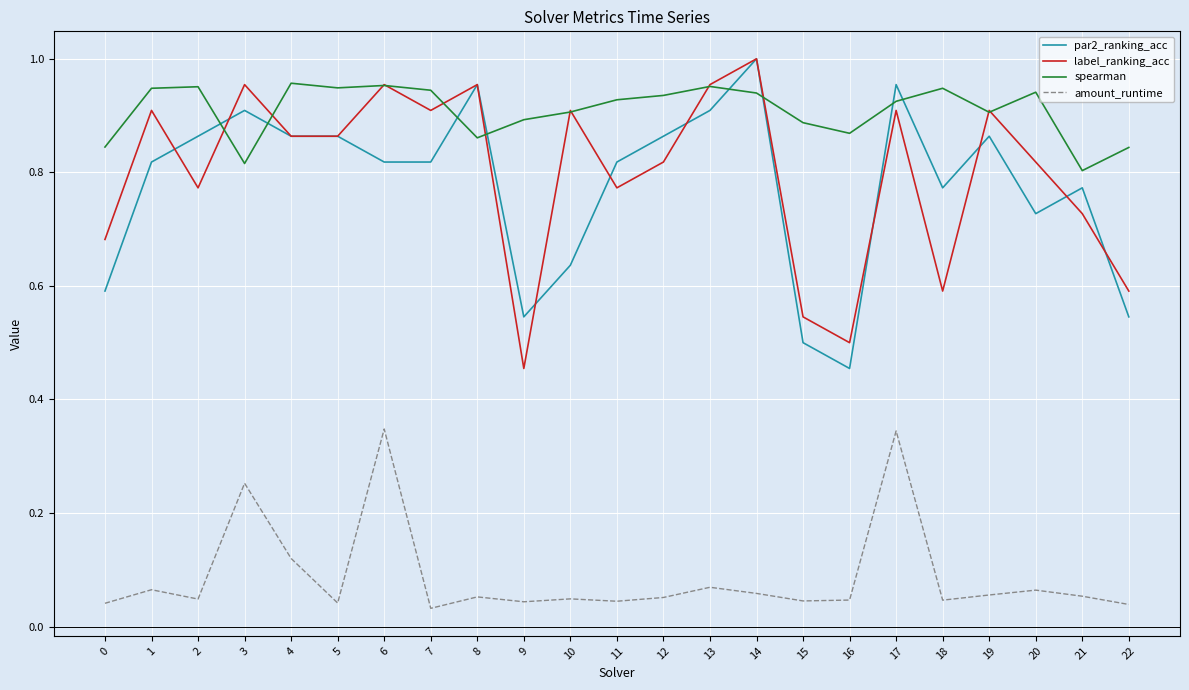

Between 2 and 8, which series saw the biggest shift?

label_ranking_acc